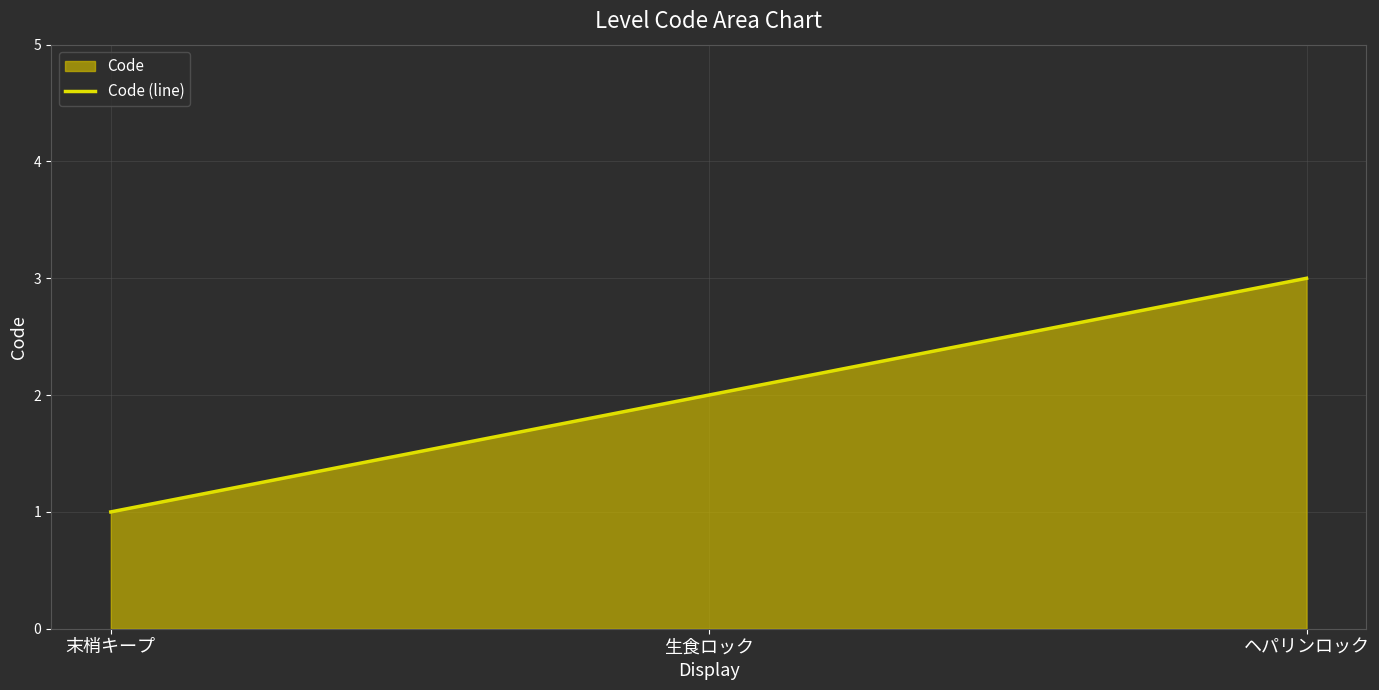

Reading left to right, what are all the values shown in this chart?

1	2	3